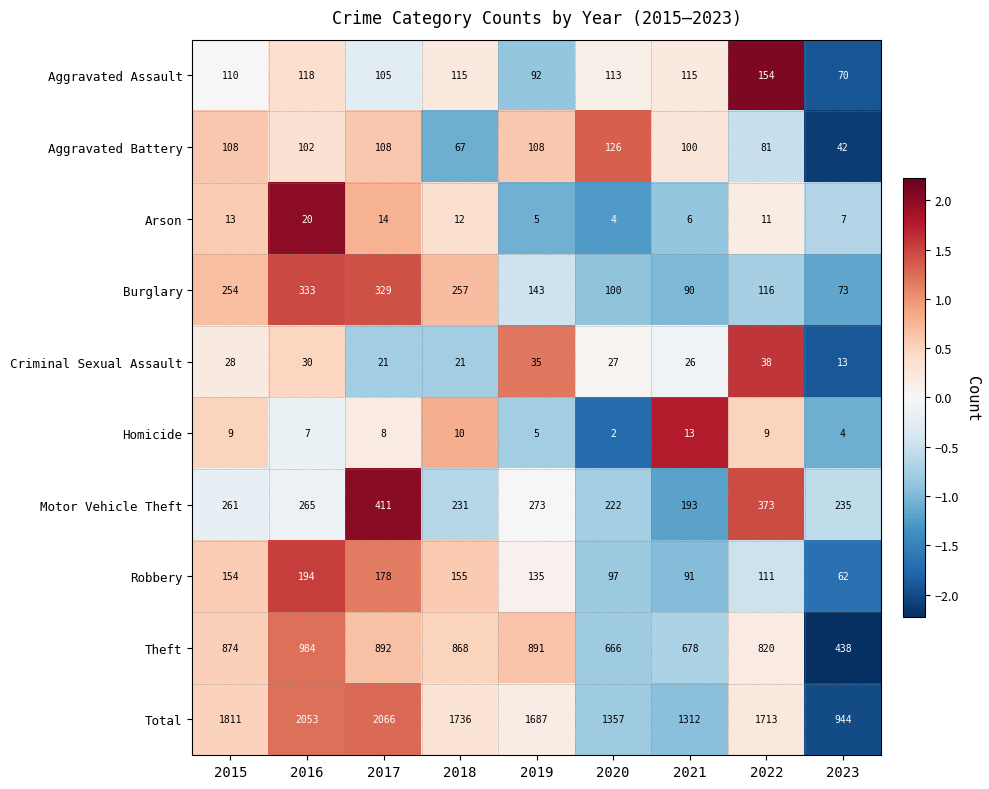

What is the total value across all series at 2023?

1888